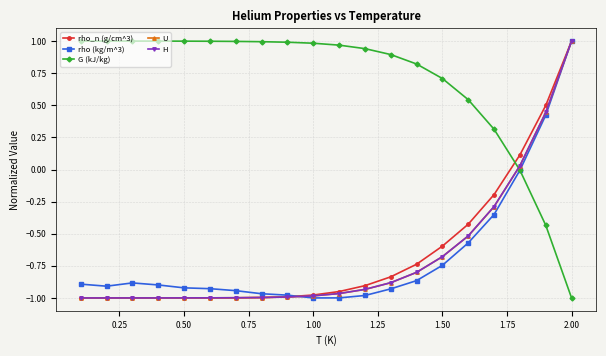

How many times do U and G (kJ/kg) cross each other?

1